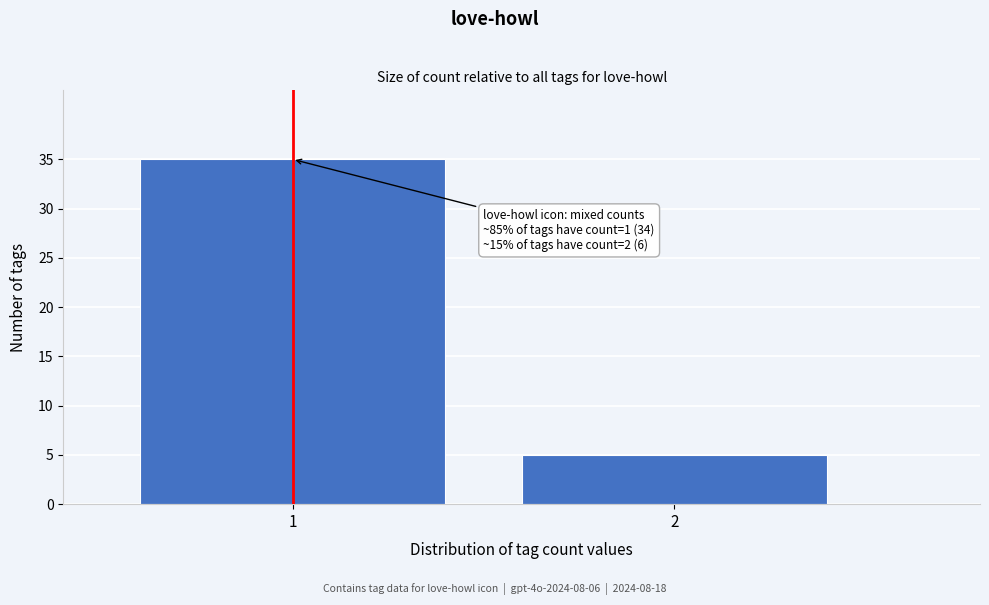

Reading left to right, list all the values displayed in this chart.

35	5